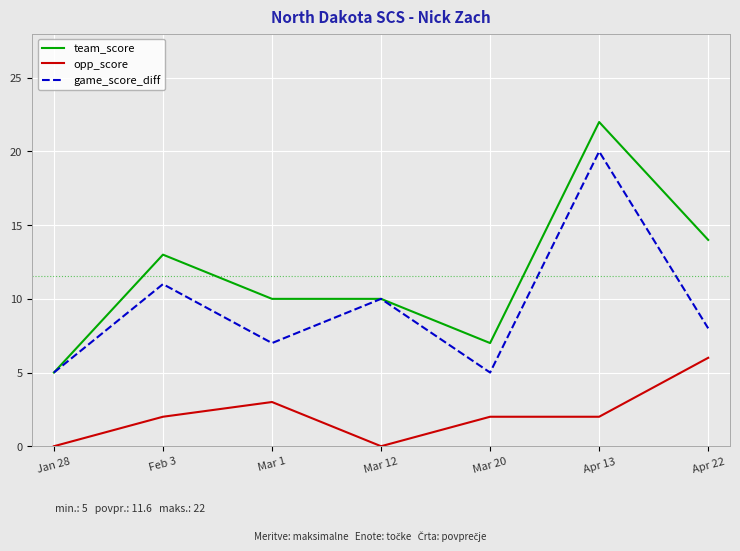

Reading right to left, transcribe all the data shown in this chart.

team_score: 14	22	7	10	10	13	5
opp_score: 6	2	2	0	3	2	0
game_score_diff: 8	20	5	10	7	11	5